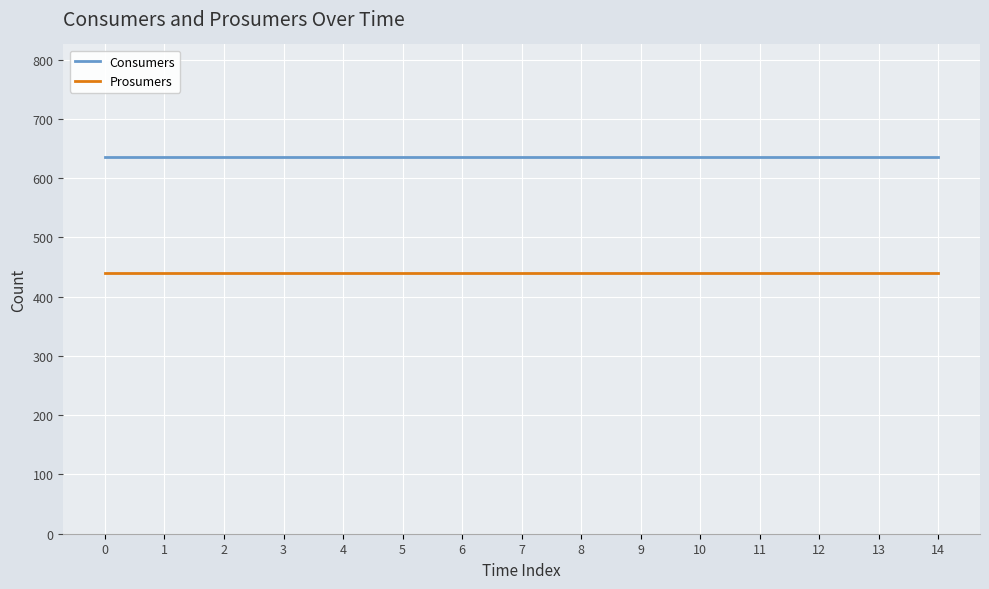

At 4, list the series in order from smallest to largest.

Prosumers, Consumers